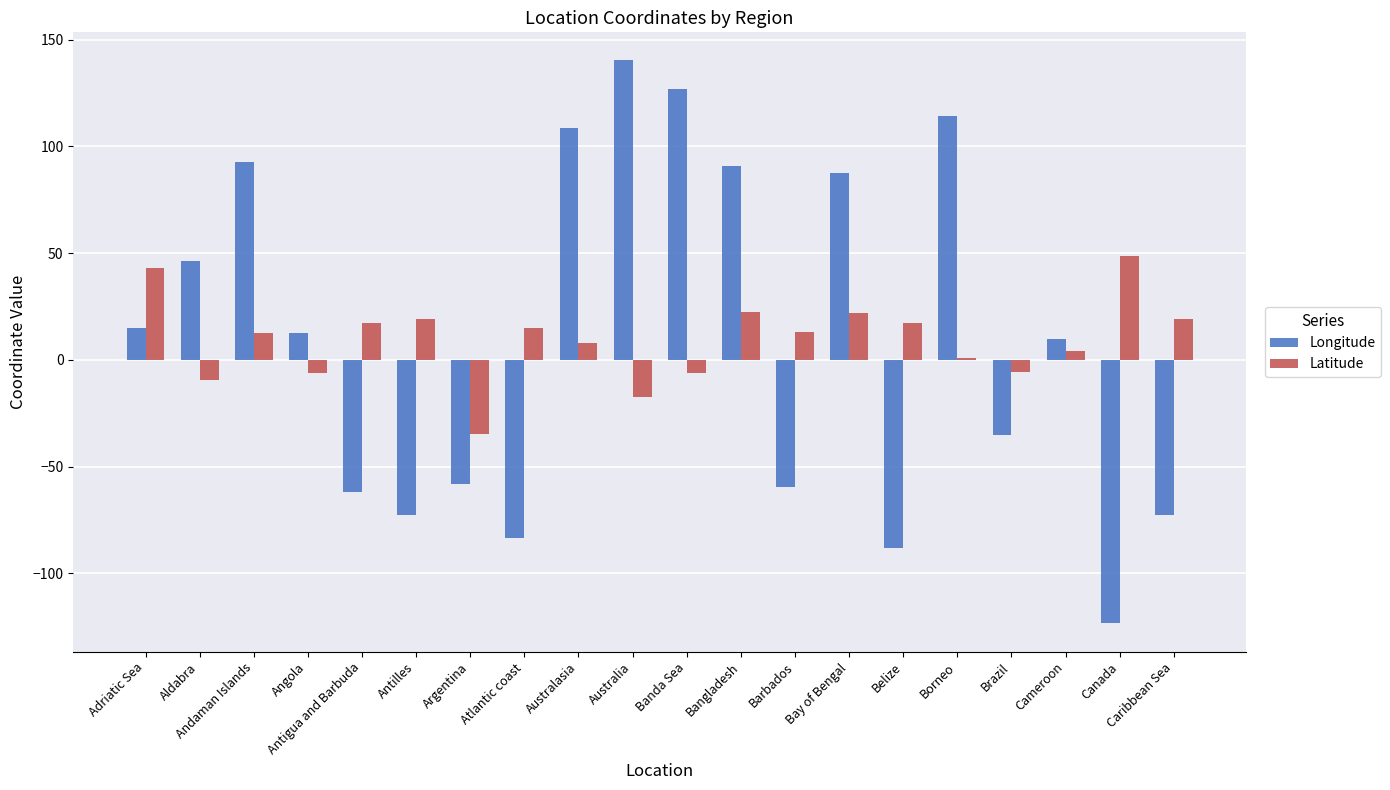

What is the label of the 9th bar from the right?

Bangladesh